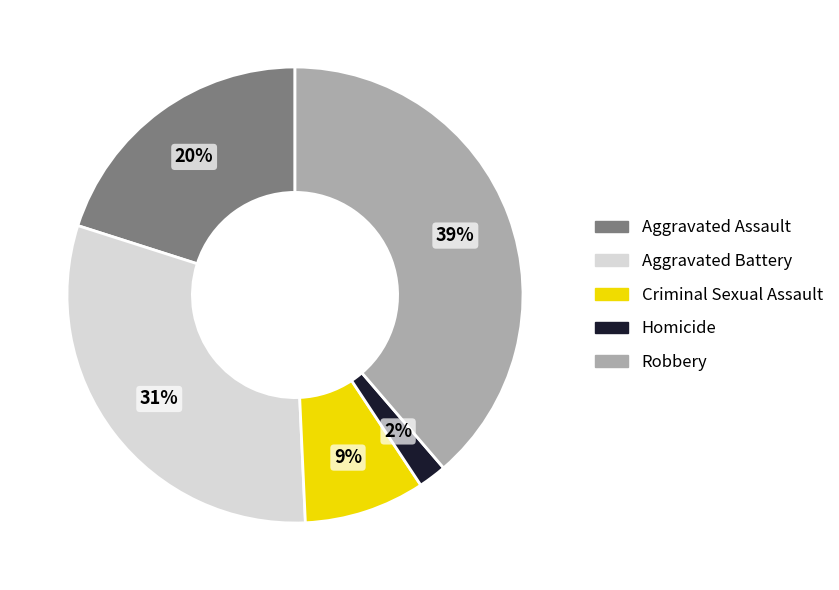

True or false: Aggravated Battery accounts for 31% of the total.

True